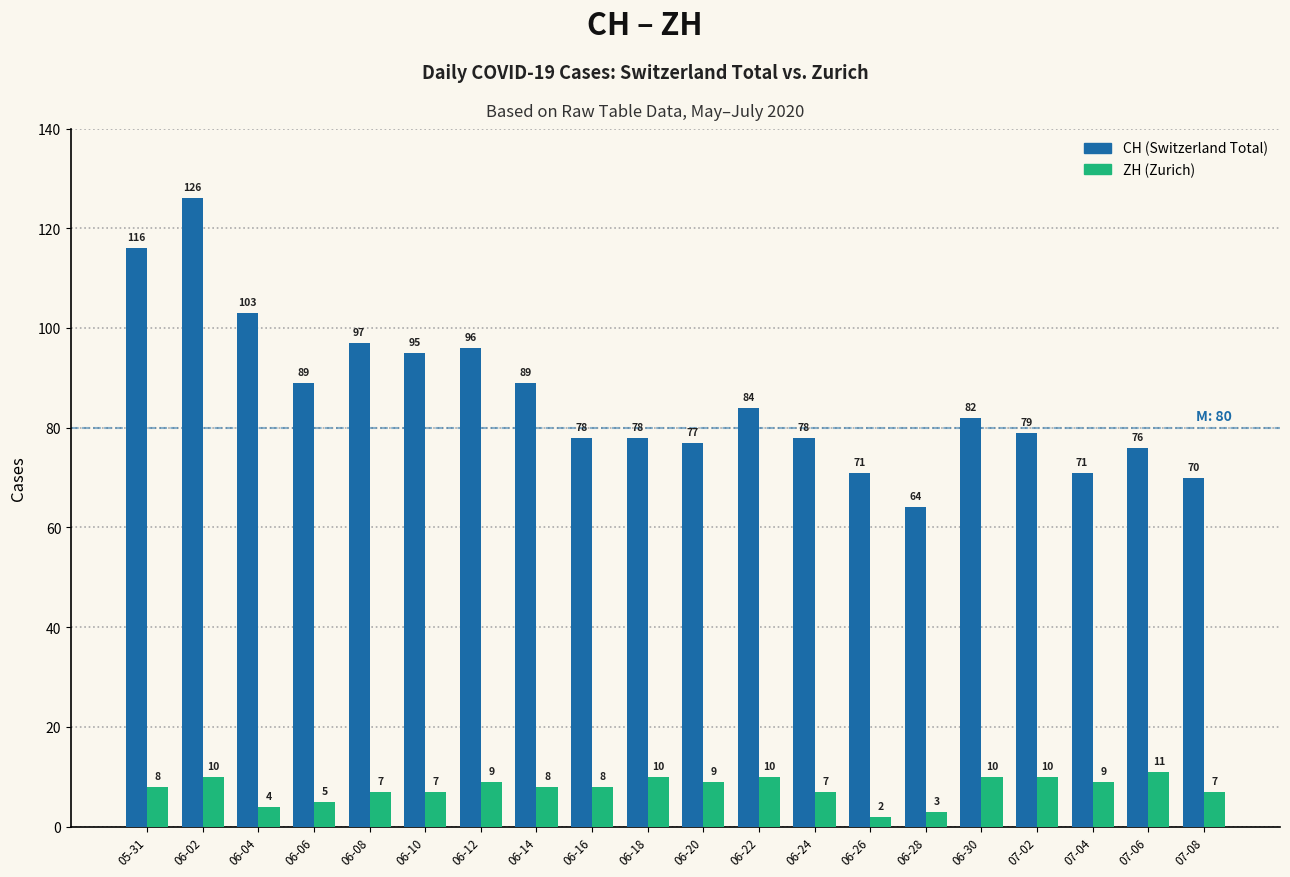

At which category is the sum across all series the highest?

06-02